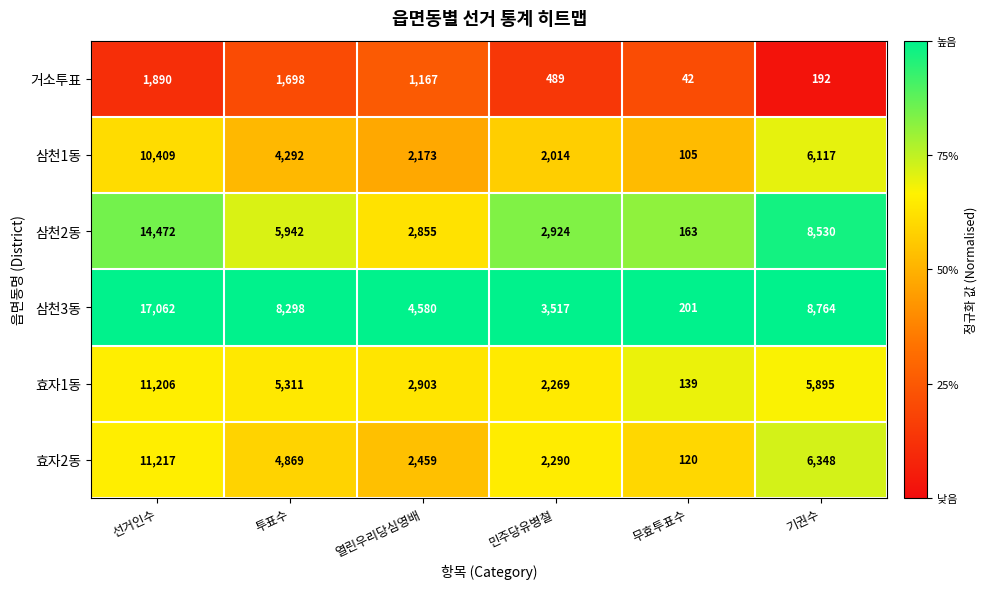

Where is 효자2동 nearest to the value 5668?

기권수